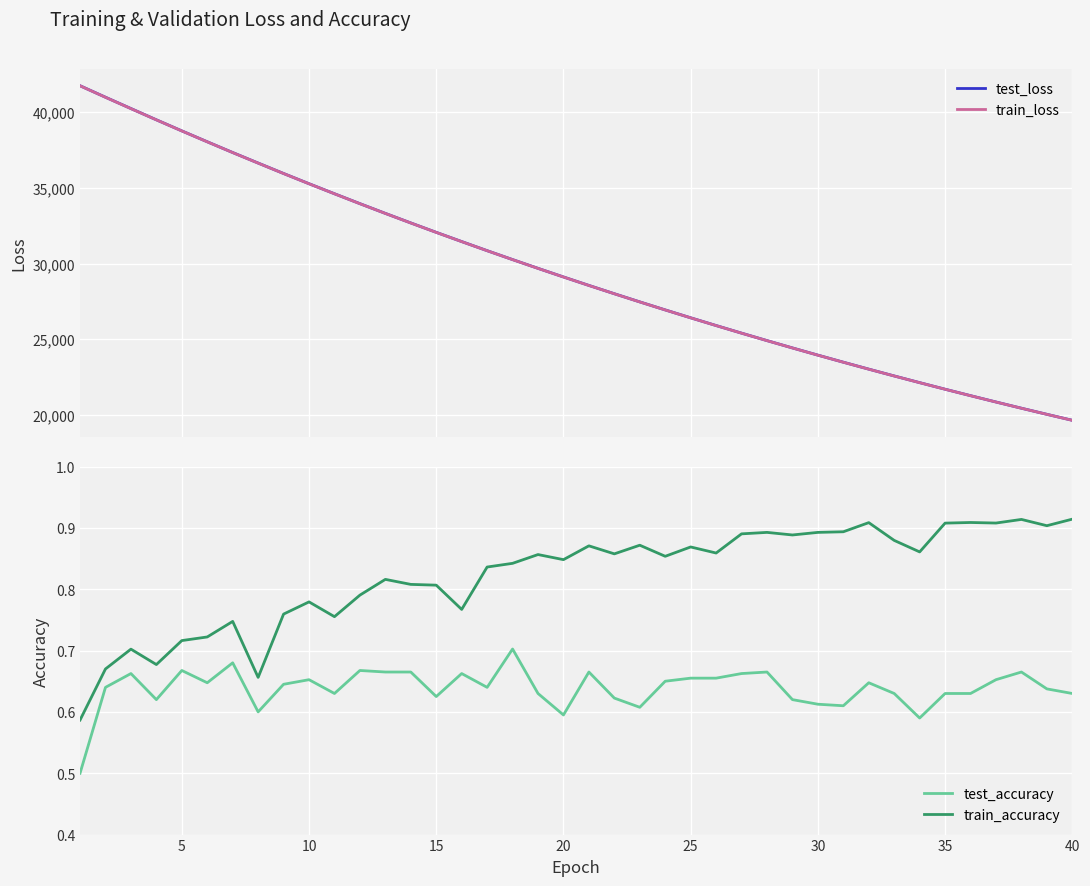

What is the value of the train_accuracy point at the 29th from the left?

0.9